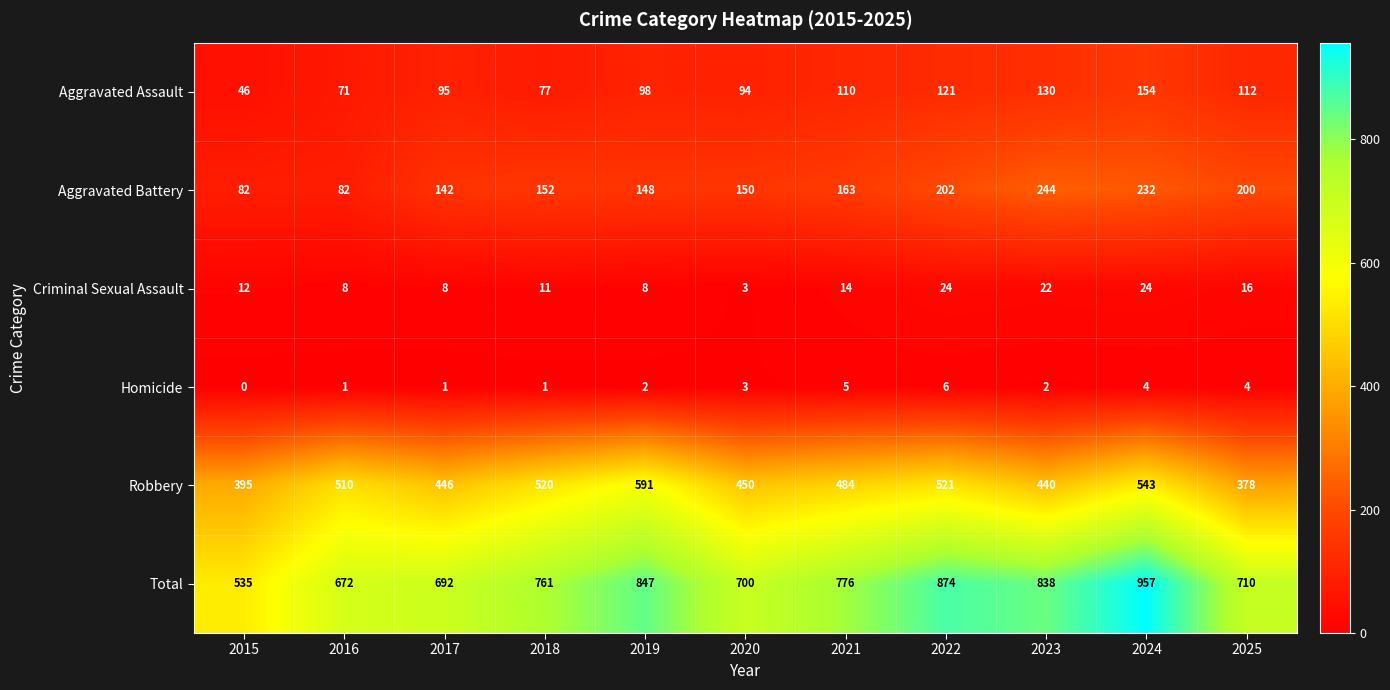

What is the total value across all series at 2016?

1344